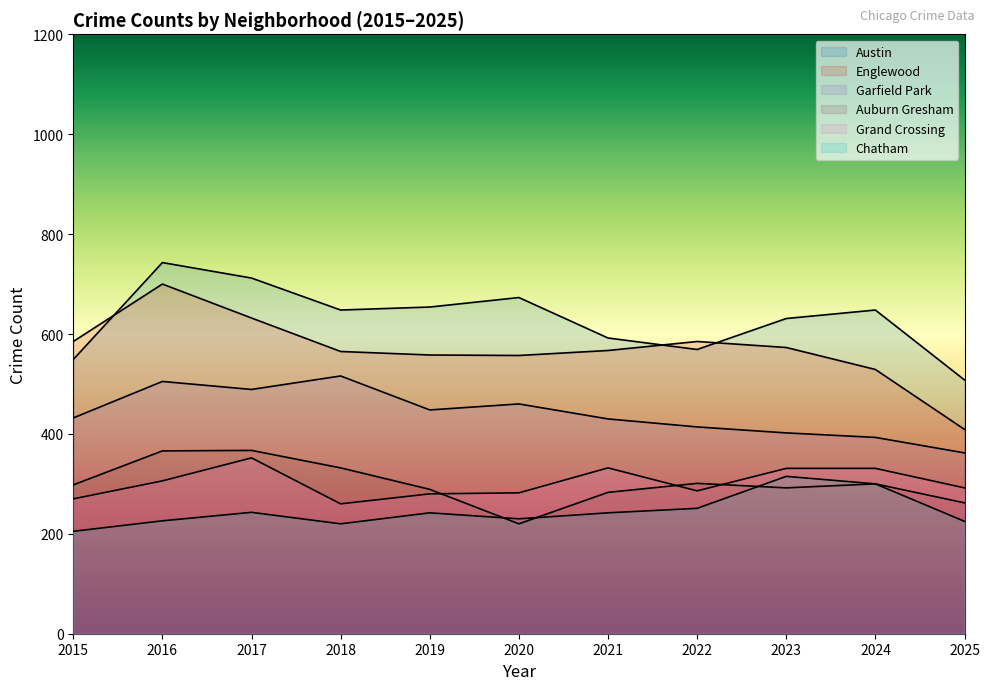

At how many categories does at least one series exceed 514?

10